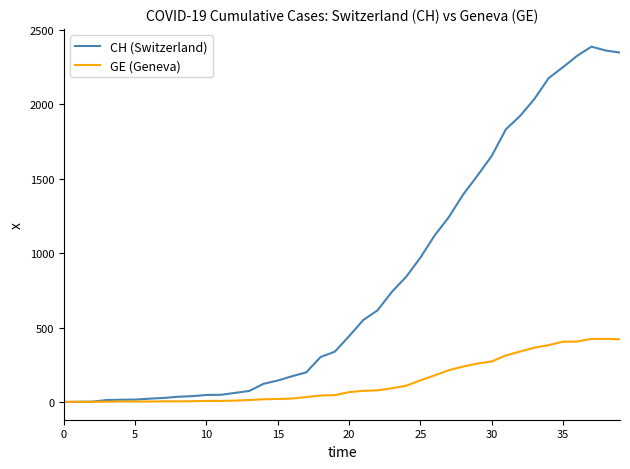

Which series has the largest total across all categories?

CH (Switzerland)